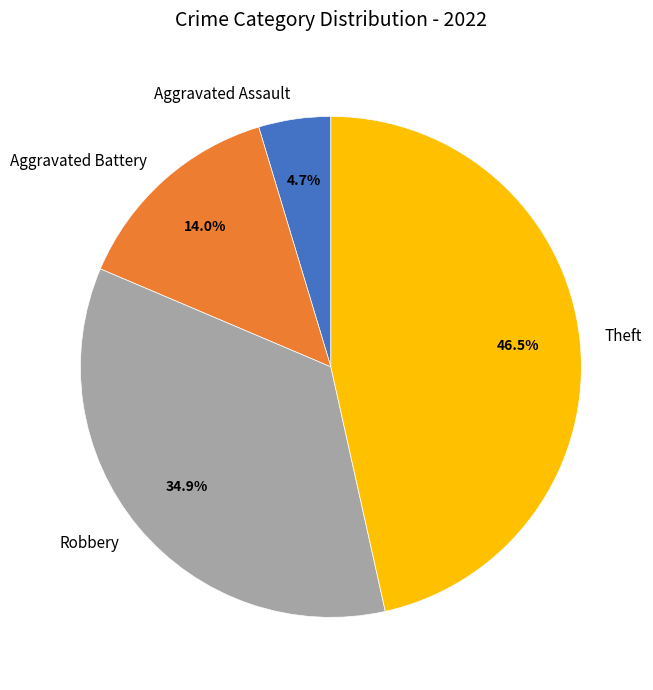

Is there any slice that represents more than half of the pie?

No